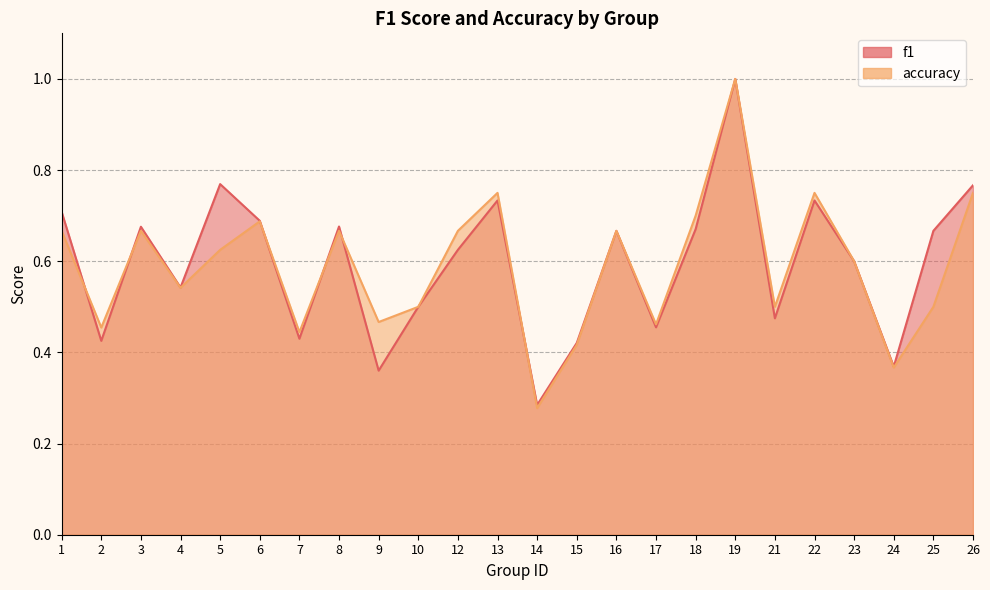

The f1 series shows 0.3 at 4. True or false?

False